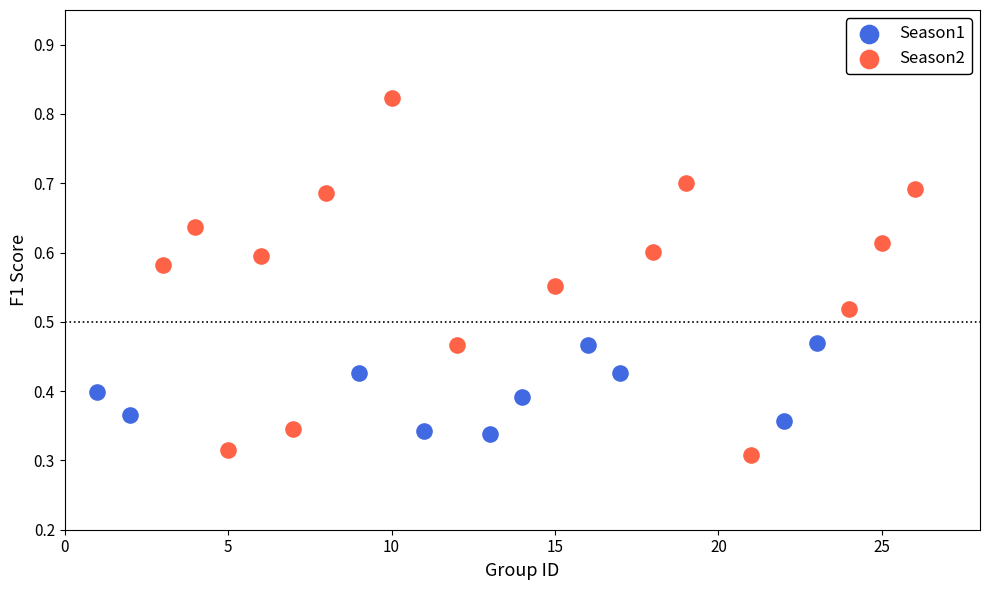

Which series has the largest Y range (max minus min)?

Season2